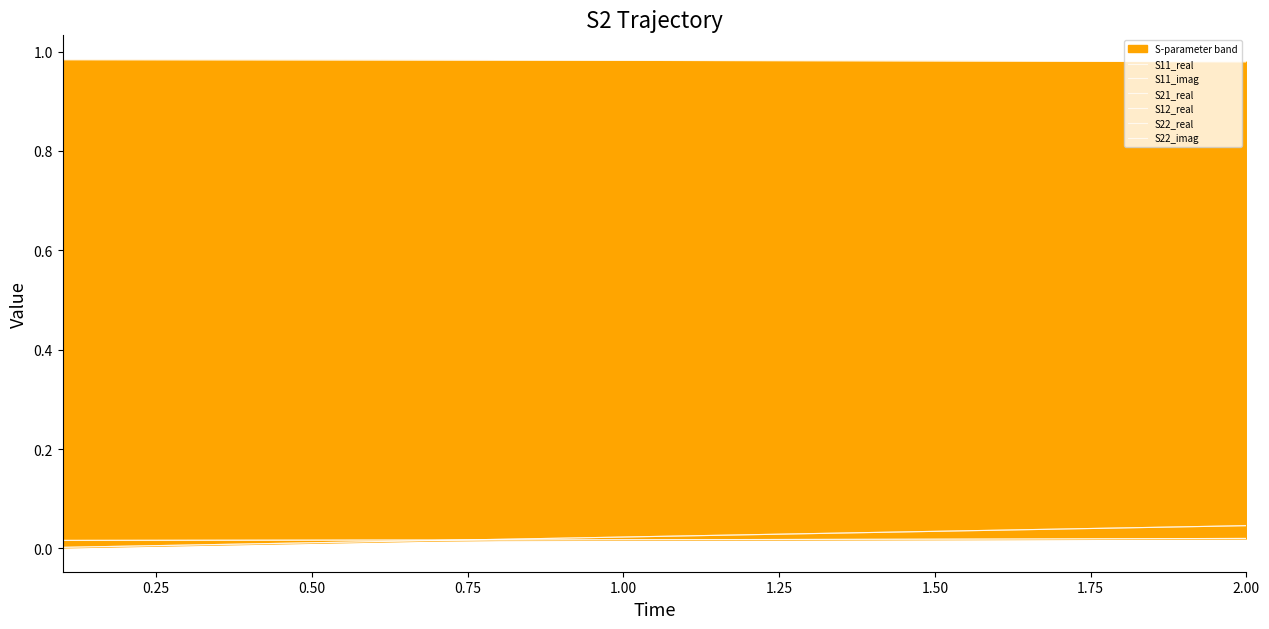

How many lines are shown in the chart?

6